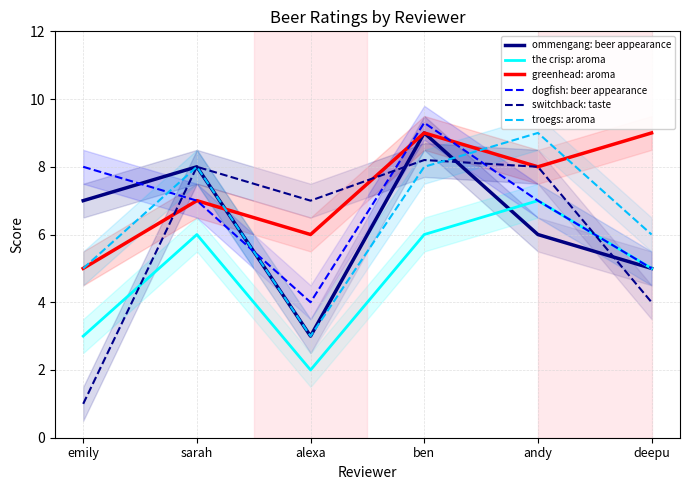

At which label is ommengang: beer appearance closest to 6?

andy